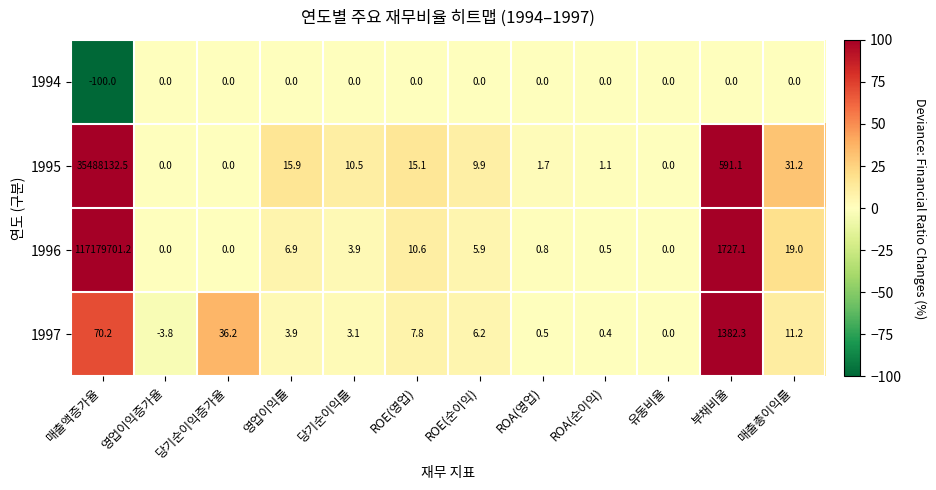

At which category is the sum across all series the highest?

매출액증가율